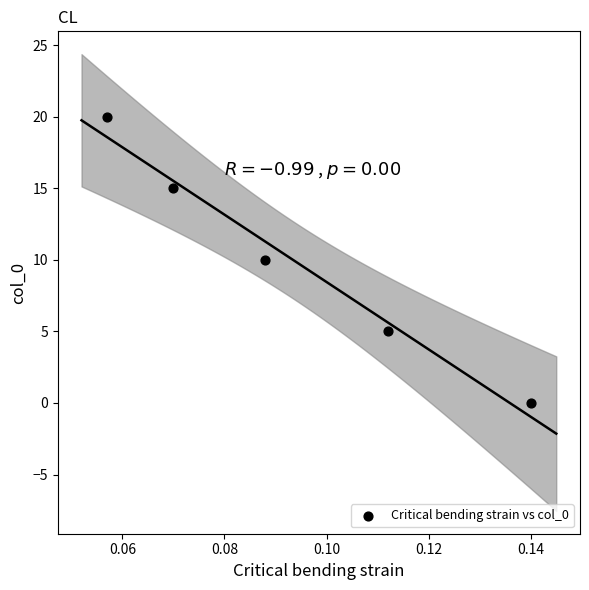

What is the range of Y values (max minus min)?

20